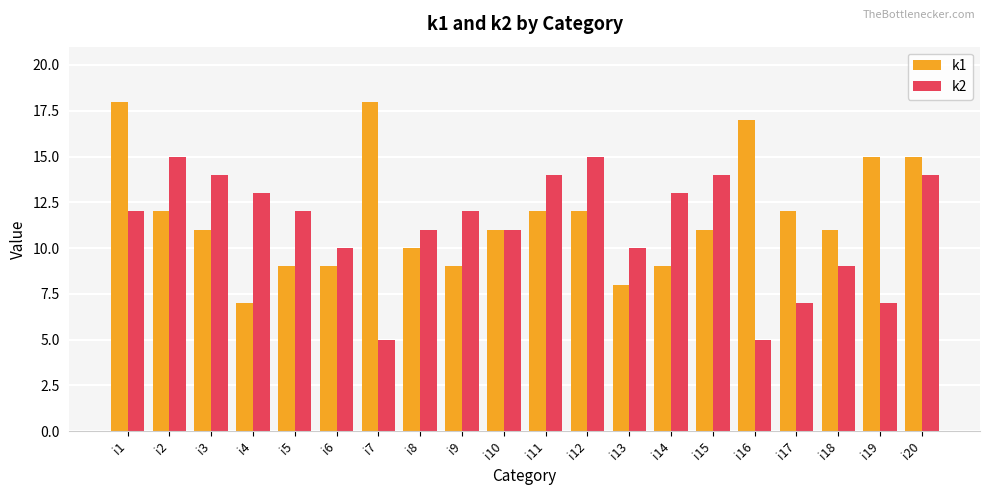

What is the spread (max minus min) of values at i1?

6